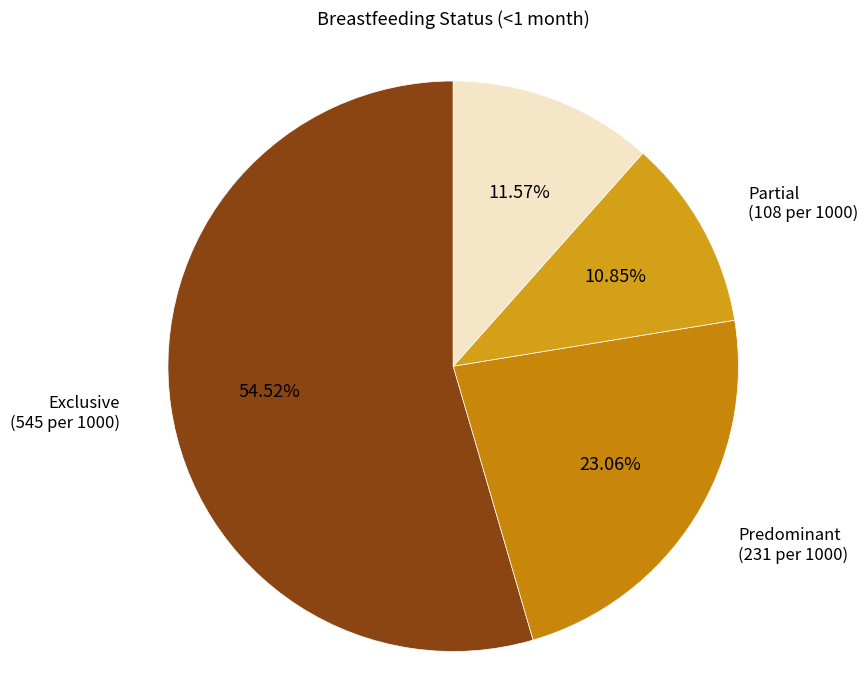

To the nearest percent, what is the difference between the Exclusive and None slice percentages?

43%